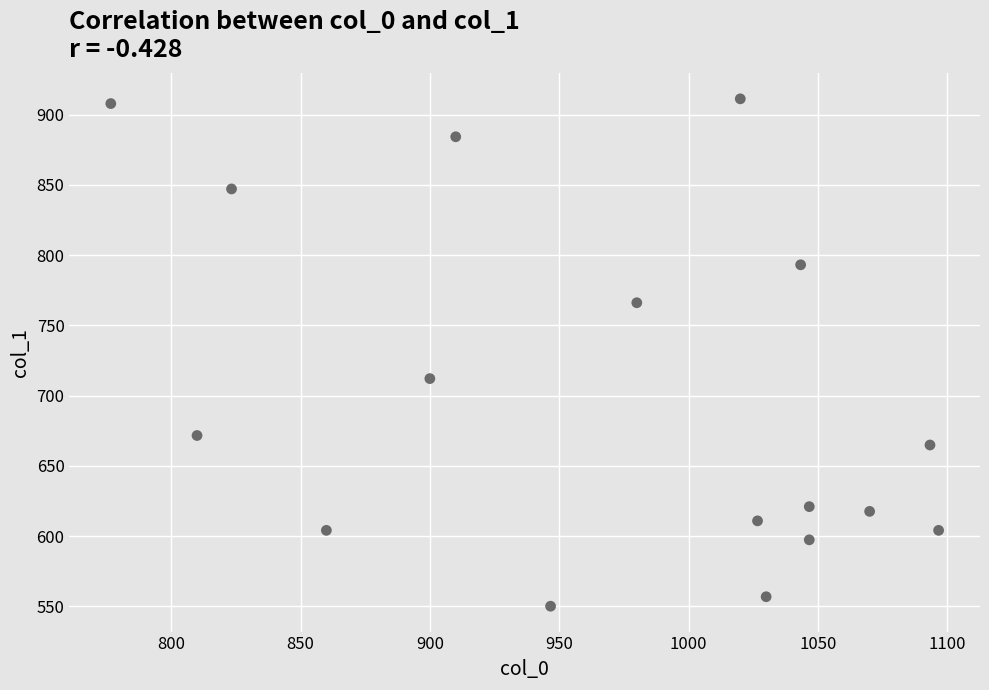

What is the range of X values (max minus min)?

320.0